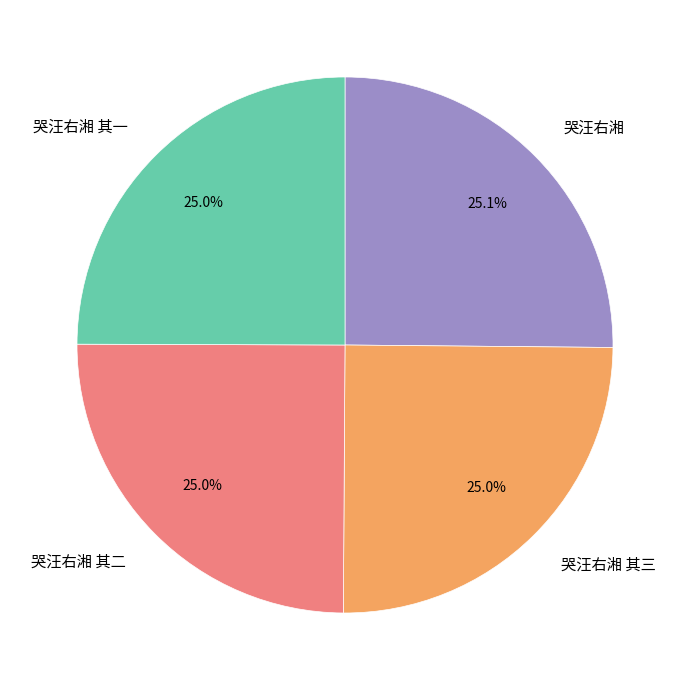

Does any single category account for the majority?

No